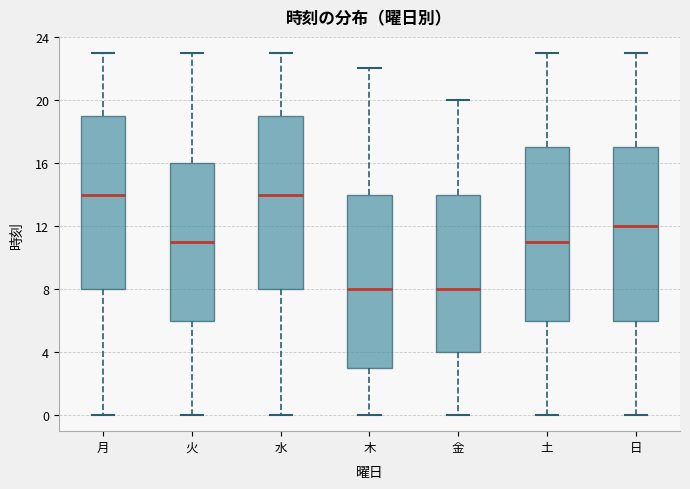

Where is the lower edge of the box for 木 on the y-axis? The values are not printed on the chart, so give them approximately, as read against the axis.

3